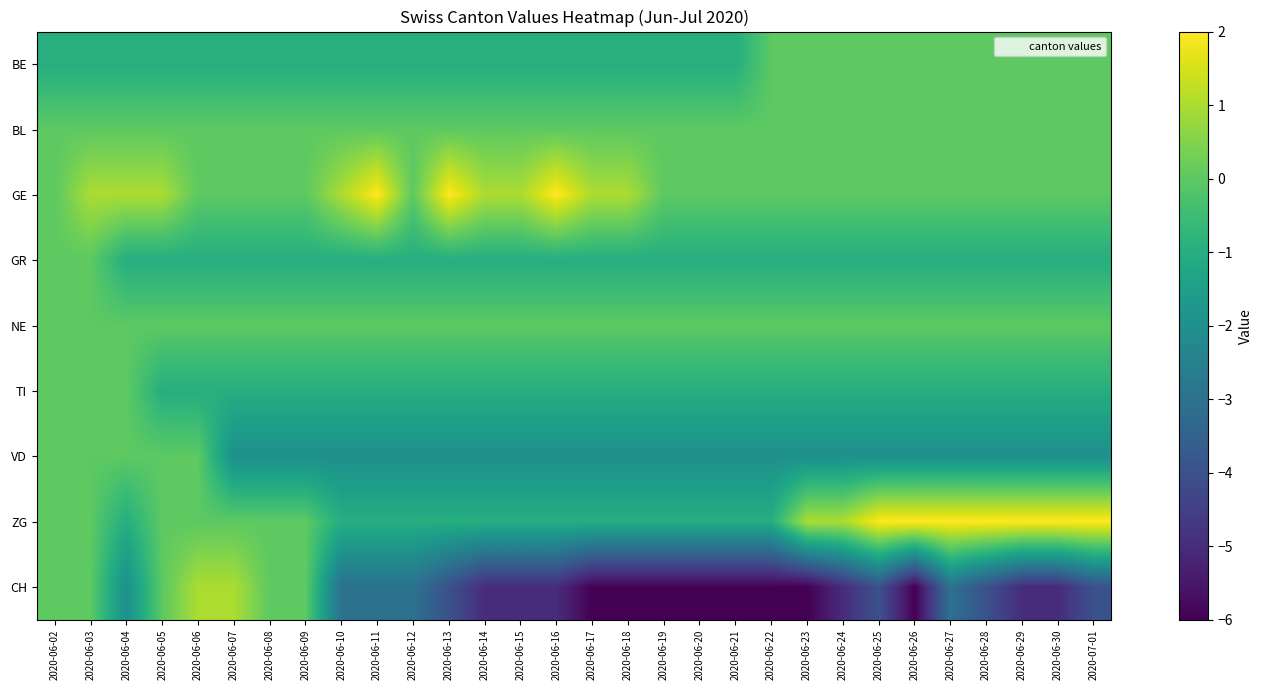

At which category is the sum across all series the highest?

2020-06-03